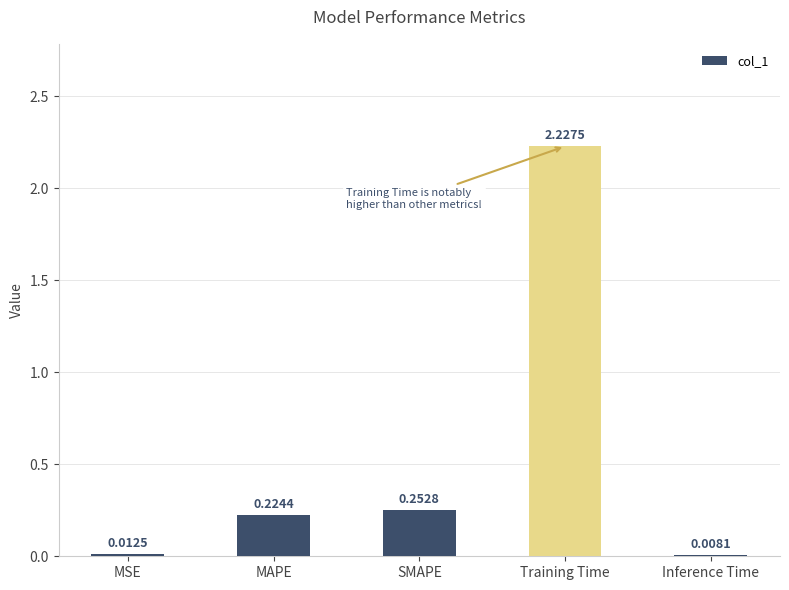

Between SMAPE and Inference Time, which is larger?

SMAPE